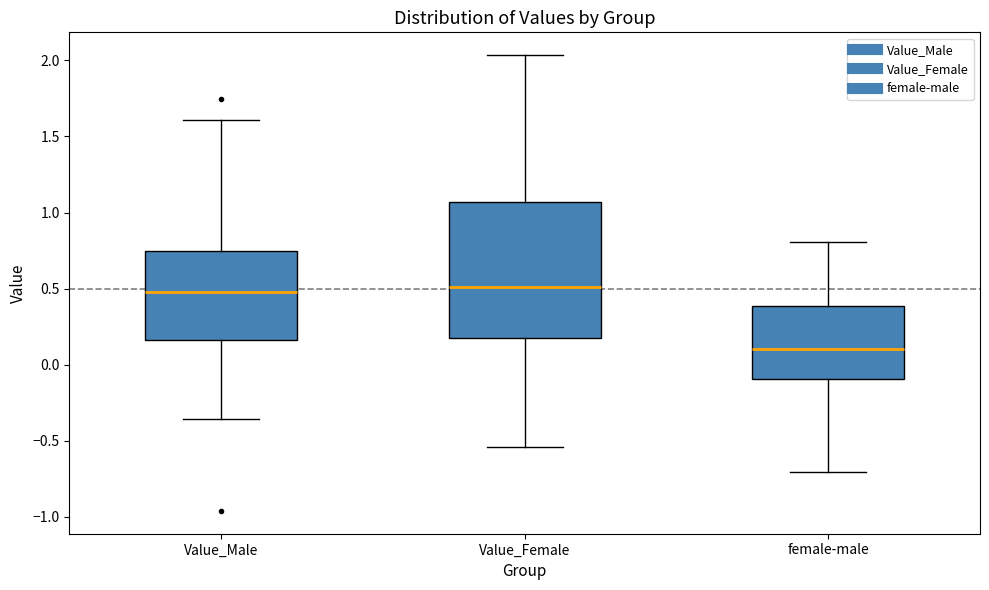

Reading left to right, transcribe this box plot: for each box, give where its median line is, the range the box spans, and where its two whiskers end, as read against the y-axis. The values are not printed on the chart, so give them approximately, as read against the axis.

Value_Male: median 0.50, box 0.15 to 0.75, whiskers -0.35 to 1.60
Value_Female: median 0.50, box 0.15 to 1.05, whiskers -0.55 to 2.05
female-male: median 0.10, box -0.10 to 0.40, whiskers -0.70 to 0.80